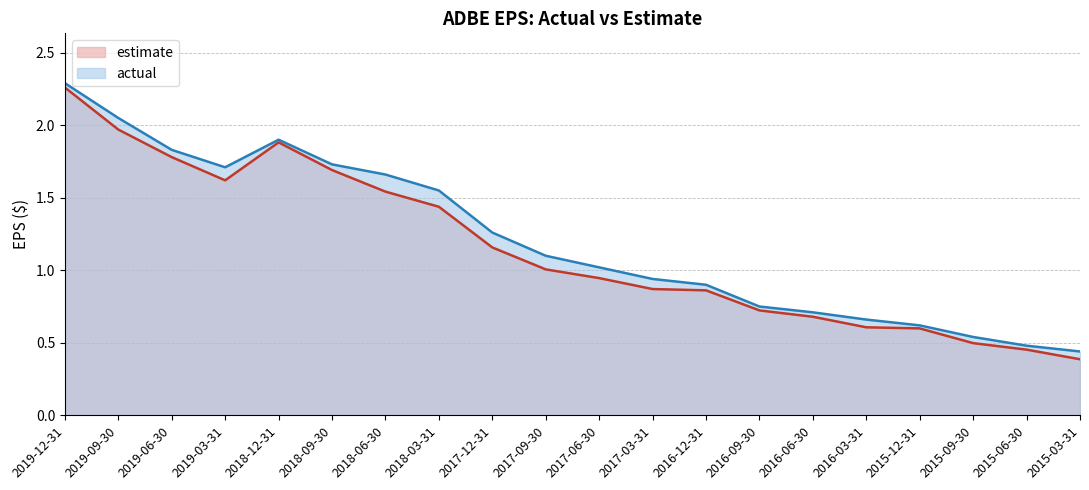

At which category does estimate reach its first local valley?

2019-03-31